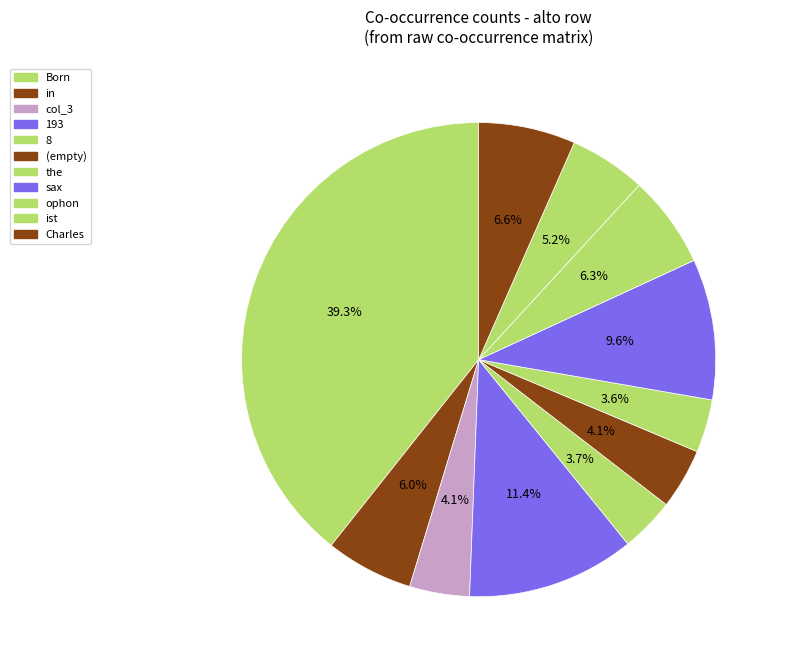

How many slices are in this pie chart?

11